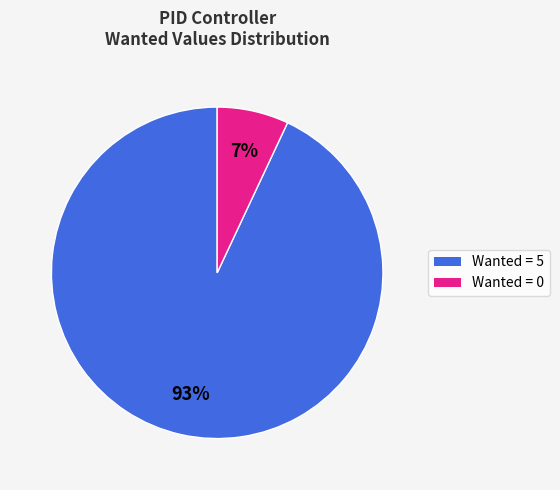

To the nearest percent, what is the average slice percentage?

50%